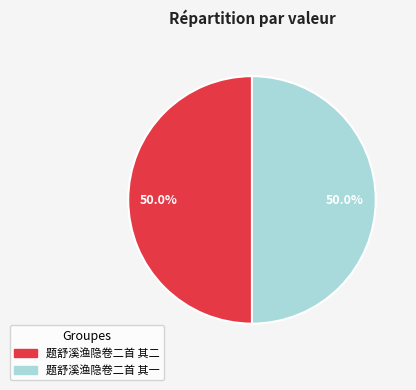

Combined, what portion of the pie is 题舒溪渔隐卷二首 其二 and 题舒溪渔隐卷二首 其一?

100.0%